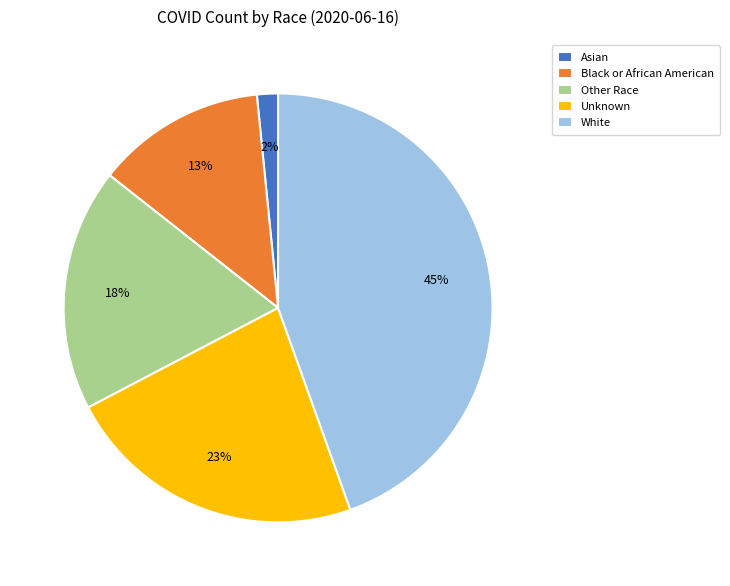

What is the ratio of the value at White to the value at Unknown?

2.0